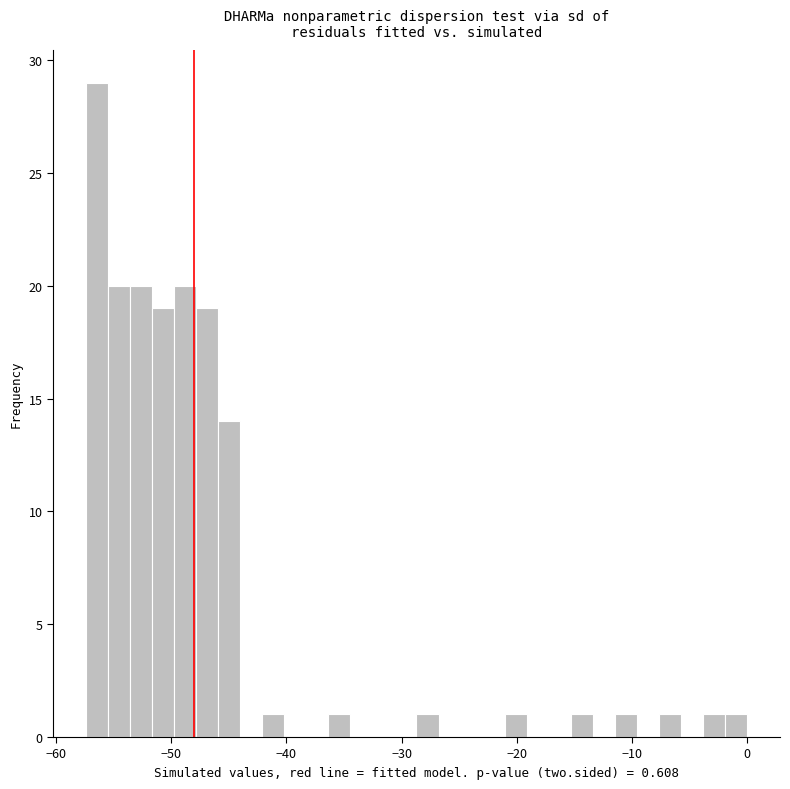

Around what value on the x-axis is the tallest bar? Give the approximate position of its centre, as read against the axis.

-56